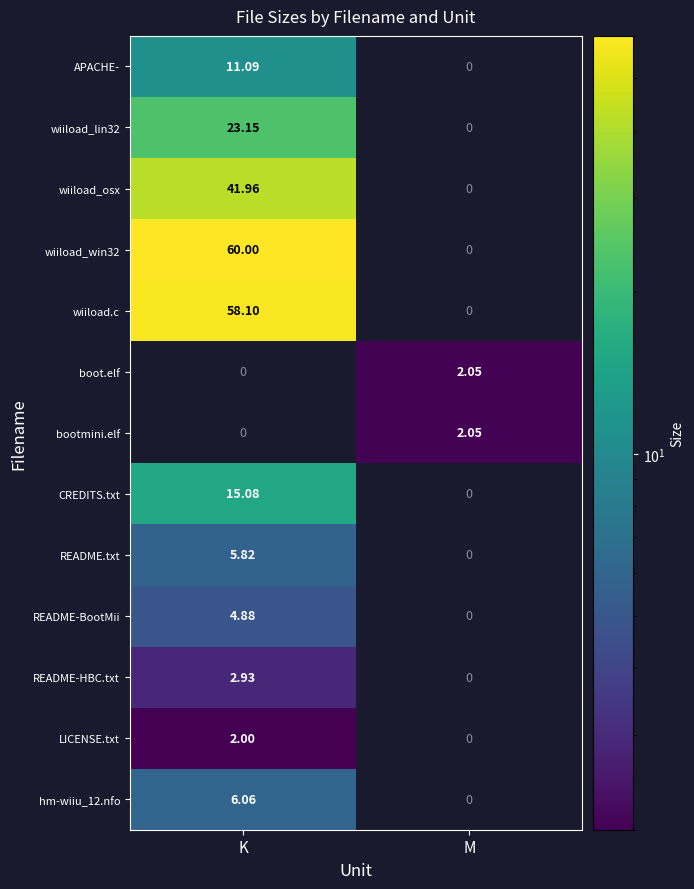

Which category has the lowest value in the CREDITS.txt series?

M